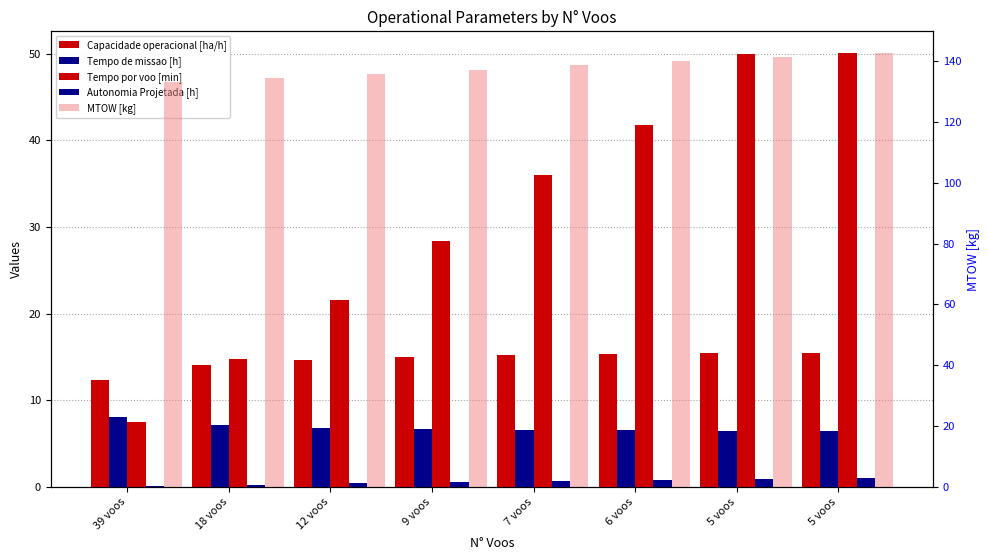

Which series changed the most between 12 voos and 6 voos?

Tempo por voo [min]